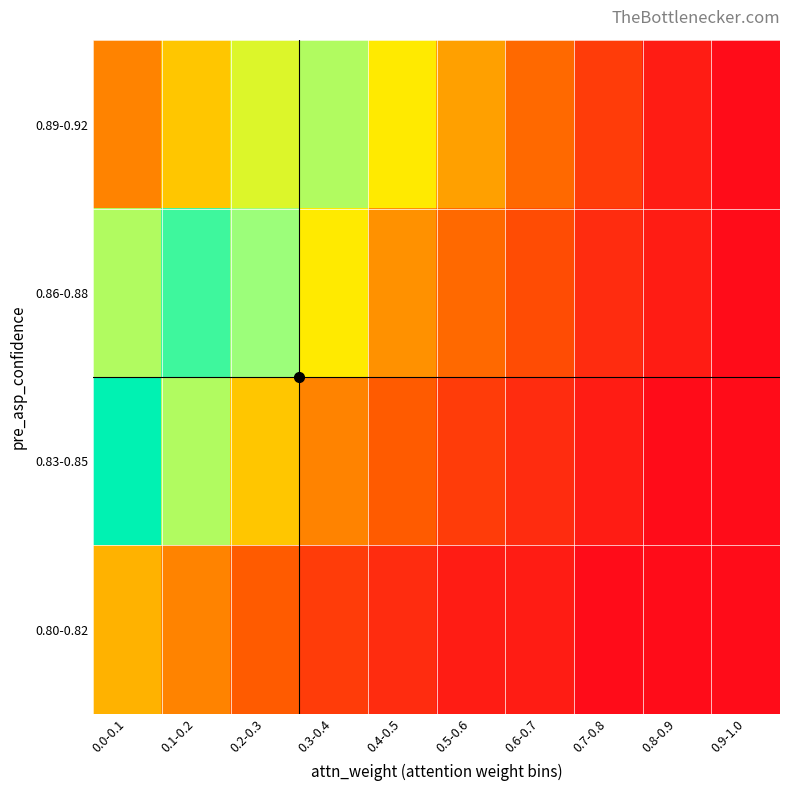

Which label corresponds to the smallest value in the chart?

0.9-1.0